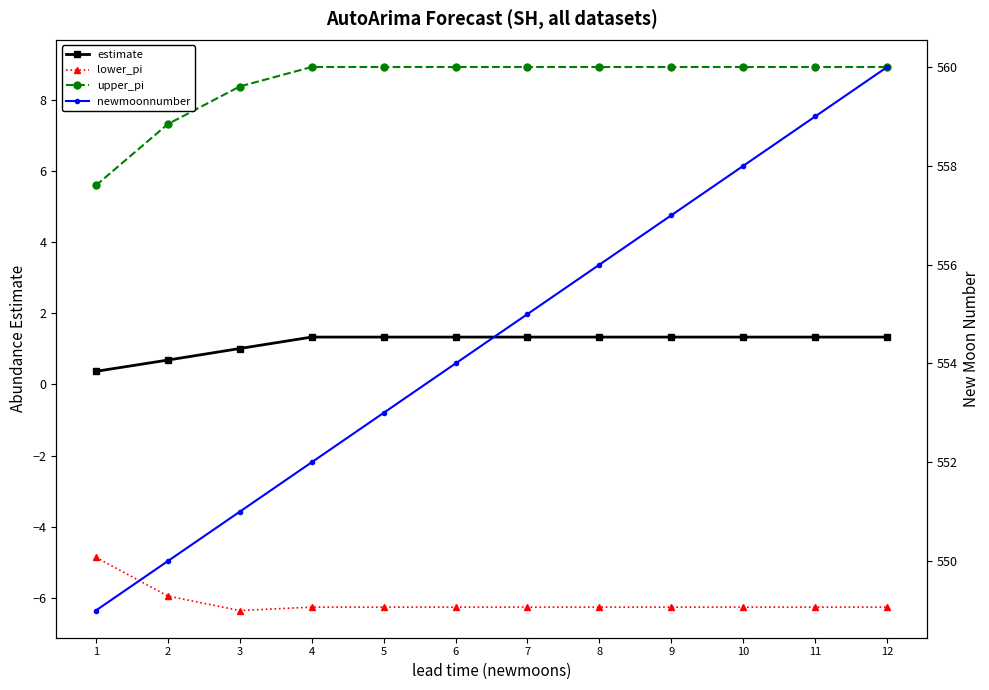

What is the average value of the newmoonnumber series?

554.5